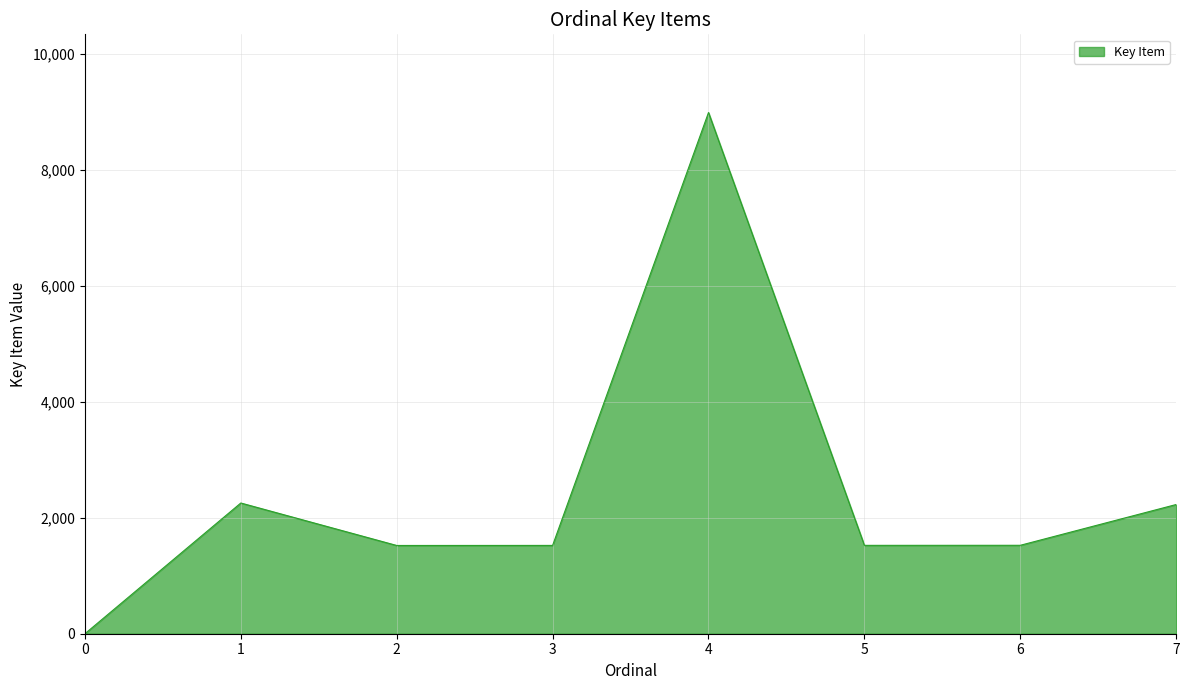

At which category does the data reach its first local peak?

1